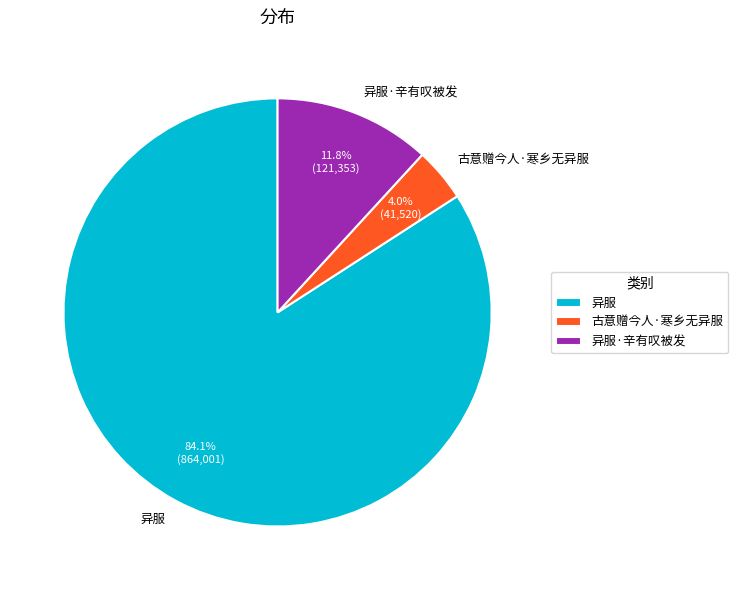

Count the number of slices in the pie.

3